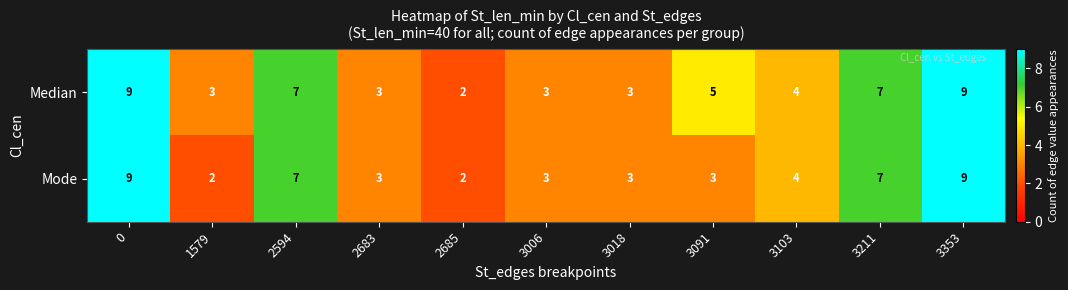

What is the total value across all series at 3103?

8